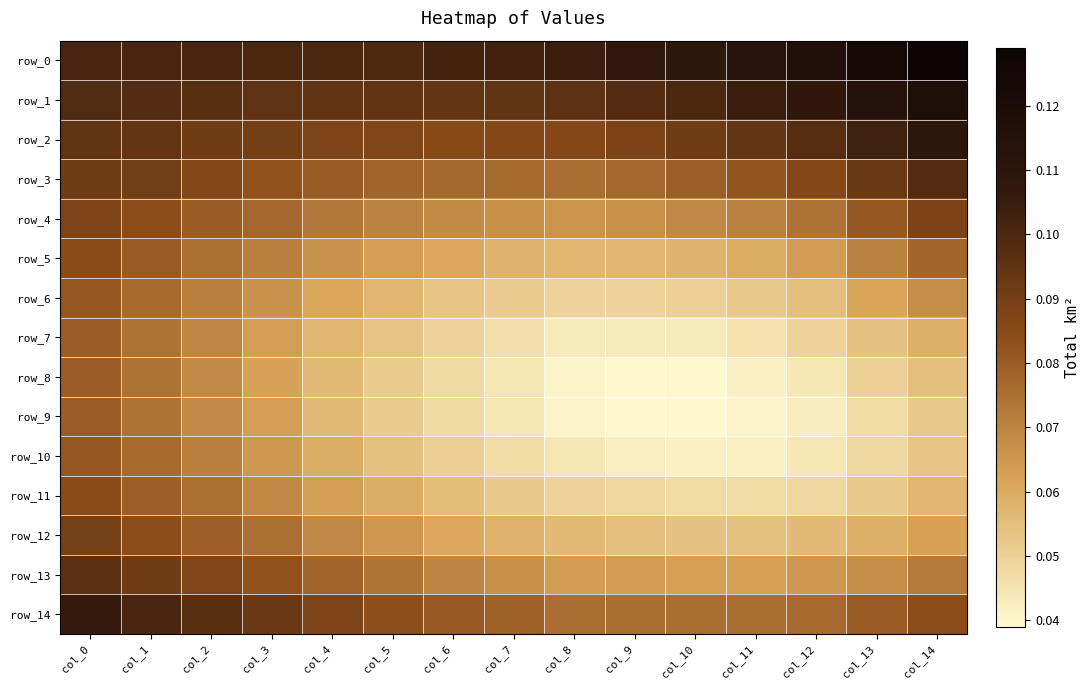

Reading left to right, extract all data points from this chart.

row_0: col_0=0.1	col_1=0.1	col_2=0.1	col_3=0.1	col_4=0.1	col_5=0.1	col_6=0.1	col_7=0.1	col_8=0.1	col_9=0.1	col_10=0.1	col_11=0.1	col_12=0.1	col_13=0.1	col_14=0.1
row_1: col_0=0.1	col_1=0.1	col_2=0.1	col_3=0.1	col_4=0.1	col_5=0.1	col_6=0.1	col_7=0.1	col_8=0.1	col_9=0.1	col_10=0.1	col_11=0.1	col_12=0.1	col_13=0.1	col_14=0.1
row_2: col_0=0.1	col_1=0.1	col_2=0.1	col_3=0.1	col_4=0.1	col_5=0.1	col_6=0.1	col_7=0.1	col_8=0.1	col_9=0.1	col_10=0.1	col_11=0.1	col_12=0.1	col_13=0.1	col_14=0.1
row_3: col_0=0.1	col_1=0.1	col_2=0.1	col_3=0.1	col_4=0.1	col_5=0.1	col_6=0.1	col_7=0.1	col_8=0.1	col_9=0.1	col_10=0.1	col_11=0.1	col_12=0.1	col_13=0.1	col_14=0.1
row_4: col_0=0.1	col_1=0.1	col_2=0.1	col_3=0.1	col_4=0.1	col_5=0.1	col_6=0.1	col_7=0.1	col_8=0.1	col_9=0.1	col_10=0.1	col_11=0.1	col_12=0.1	col_13=0.1	col_14=0.1
row_5: col_0=0.1	col_1=0.1	col_2=0.1	col_3=0.1	col_4=0.1	col_5=0.1	col_6=0.1	col_7=0.1	col_8=0.1	col_9=0.1	col_10=0.1	col_11=0.1	col_12=0.1	col_13=0.1	col_14=0.1
row_6: col_0=0.1	col_1=0.1	col_2=0.1	col_3=0.1	col_4=0.1	col_5=0.1	col_6=0.1	col_7=0.1	col_8=0.0	col_9=0.0	col_10=0.1	col_11=0.1	col_12=0.1	col_13=0.1	col_14=0.1
row_7: col_0=0.1	col_1=0.1	col_2=0.1	col_3=0.1	col_4=0.1	col_5=0.1	col_6=0.0	col_7=0.0	col_8=0.0	col_9=0.0	col_10=0.0	col_11=0.0	col_12=0.0	col_13=0.1	col_14=0.1
row_8: col_0=0.1	col_1=0.1	col_2=0.1	col_3=0.1	col_4=0.1	col_5=0.1	col_6=0.0	col_7=0.0	col_8=0.0	col_9=0.0	col_10=0.0	col_11=0.0	col_12=0.0	col_13=0.1	col_14=0.1
row_9: col_0=0.1	col_1=0.1	col_2=0.1	col_3=0.1	col_4=0.1	col_5=0.1	col_6=0.0	col_7=0.0	col_8=0.0	col_9=0.0	col_10=0.0	col_11=0.0	col_12=0.0	col_13=0.0	col_14=0.1
row_10: col_0=0.1	col_1=0.1	col_2=0.1	col_3=0.1	col_4=0.1	col_5=0.1	col_6=0.1	col_7=0.0	col_8=0.0	col_9=0.0	col_10=0.0	col_11=0.0	col_12=0.0	col_13=0.0	col_14=0.1
row_11: col_0=0.1	col_1=0.1	col_2=0.1	col_3=0.1	col_4=0.1	col_5=0.1	col_6=0.1	col_7=0.1	col_8=0.0	col_9=0.0	col_10=0.0	col_11=0.0	col_12=0.0	col_13=0.1	col_14=0.1
row_12: col_0=0.1	col_1=0.1	col_2=0.1	col_3=0.1	col_4=0.1	col_5=0.1	col_6=0.1	col_7=0.1	col_8=0.1	col_9=0.1	col_10=0.1	col_11=0.1	col_12=0.1	col_13=0.1	col_14=0.1
row_13: col_0=0.1	col_1=0.1	col_2=0.1	col_3=0.1	col_4=0.1	col_5=0.1	col_6=0.1	col_7=0.1	col_8=0.1	col_9=0.1	col_10=0.1	col_11=0.1	col_12=0.1	col_13=0.1	col_14=0.1
row_14: col_0=0.1	col_1=0.1	col_2=0.1	col_3=0.1	col_4=0.1	col_5=0.1	col_6=0.1	col_7=0.1	col_8=0.1	col_9=0.1	col_10=0.1	col_11=0.1	col_12=0.1	col_13=0.1	col_14=0.1